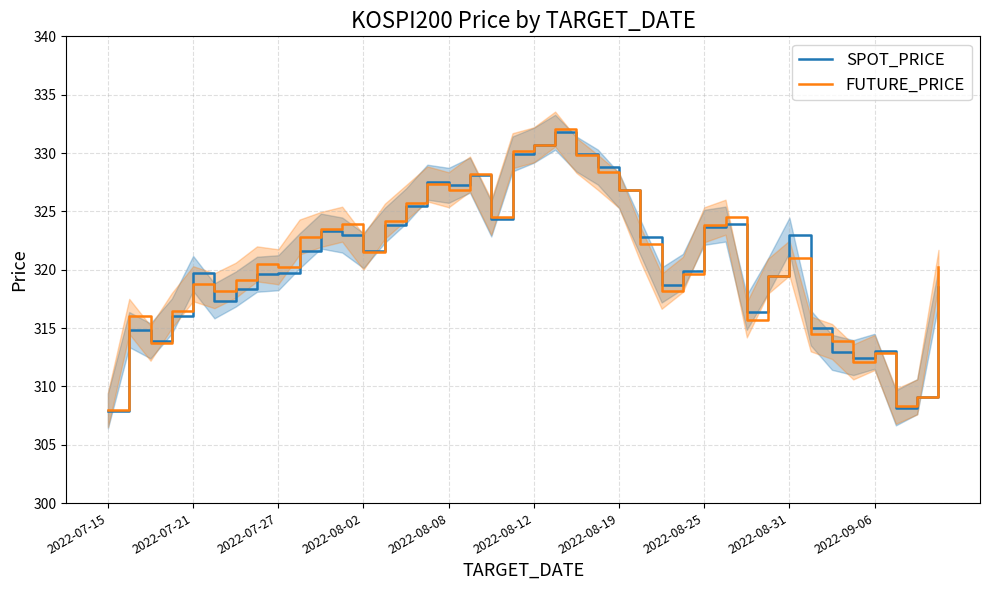

The FUTURE_PRICE series shows 529.0 at 2022-08-19. True or false?

False